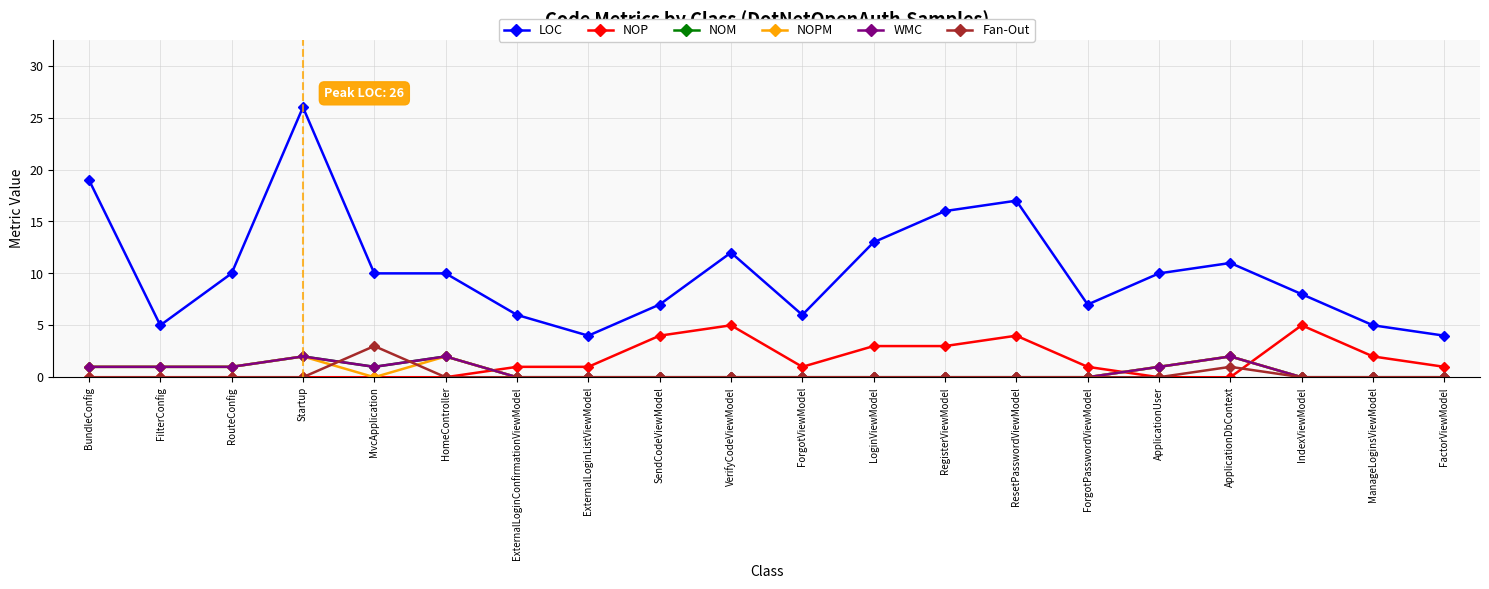

What is the maximum value shown in the chart?

26